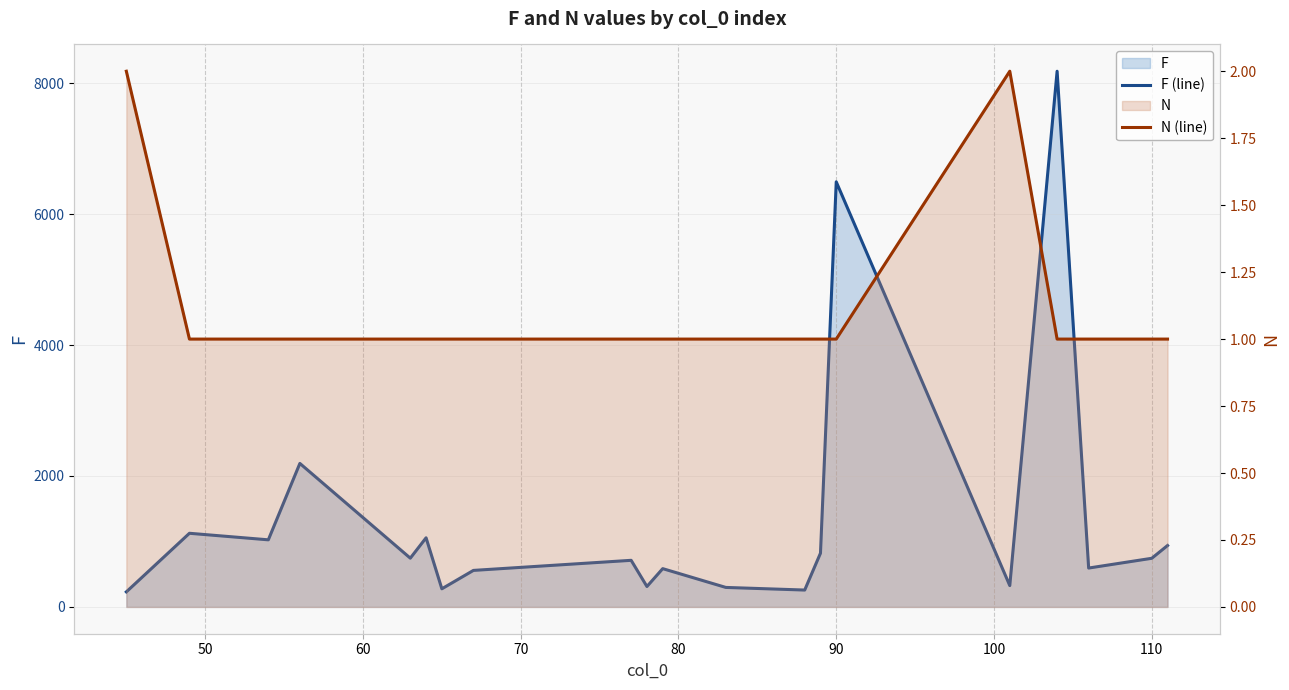

What is the value of the F (line) point at the 4th from the left?

2192